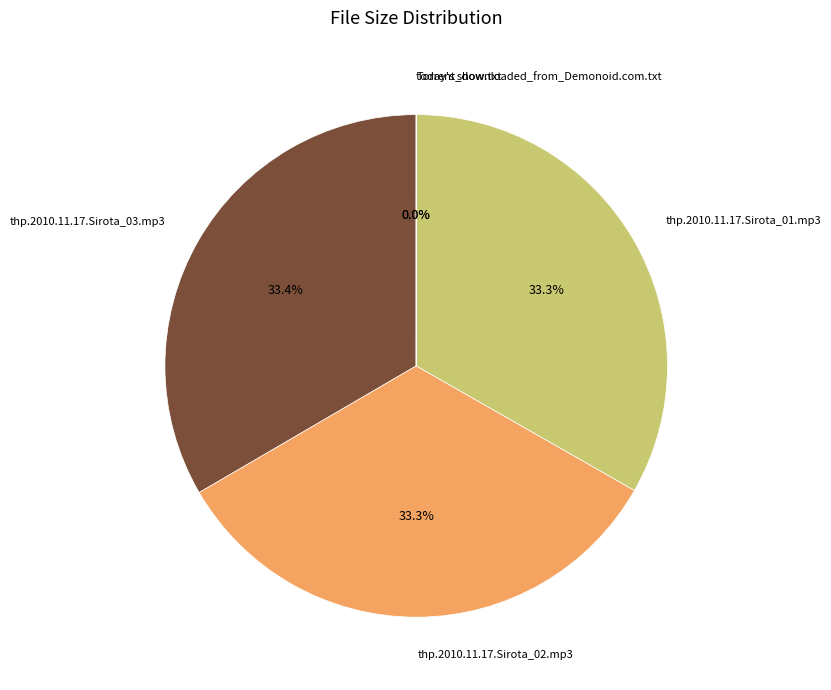

What is the ratio of the value at thp.2010.11.17.Sirota_03.mp3 to the value at thp.2010.11.17.Sirota_02.mp3?

1.0